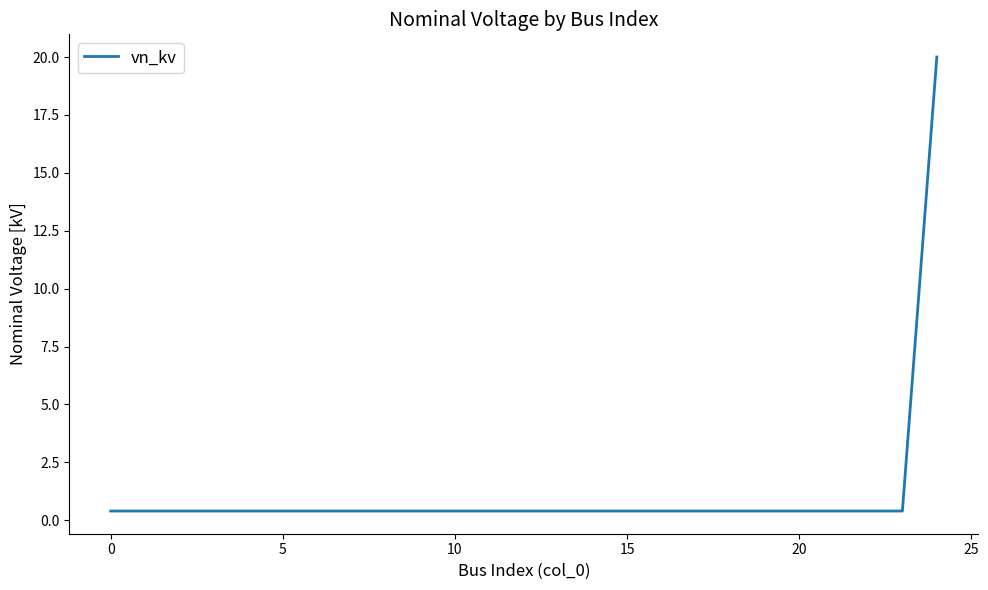

What is the greatest value displayed?

20.0